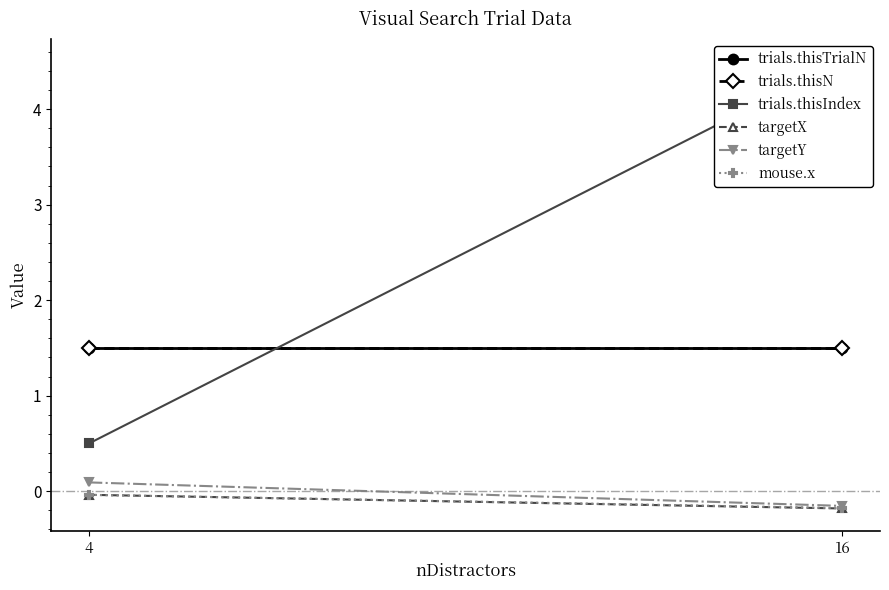

At which label is targetY closest to 0?

4